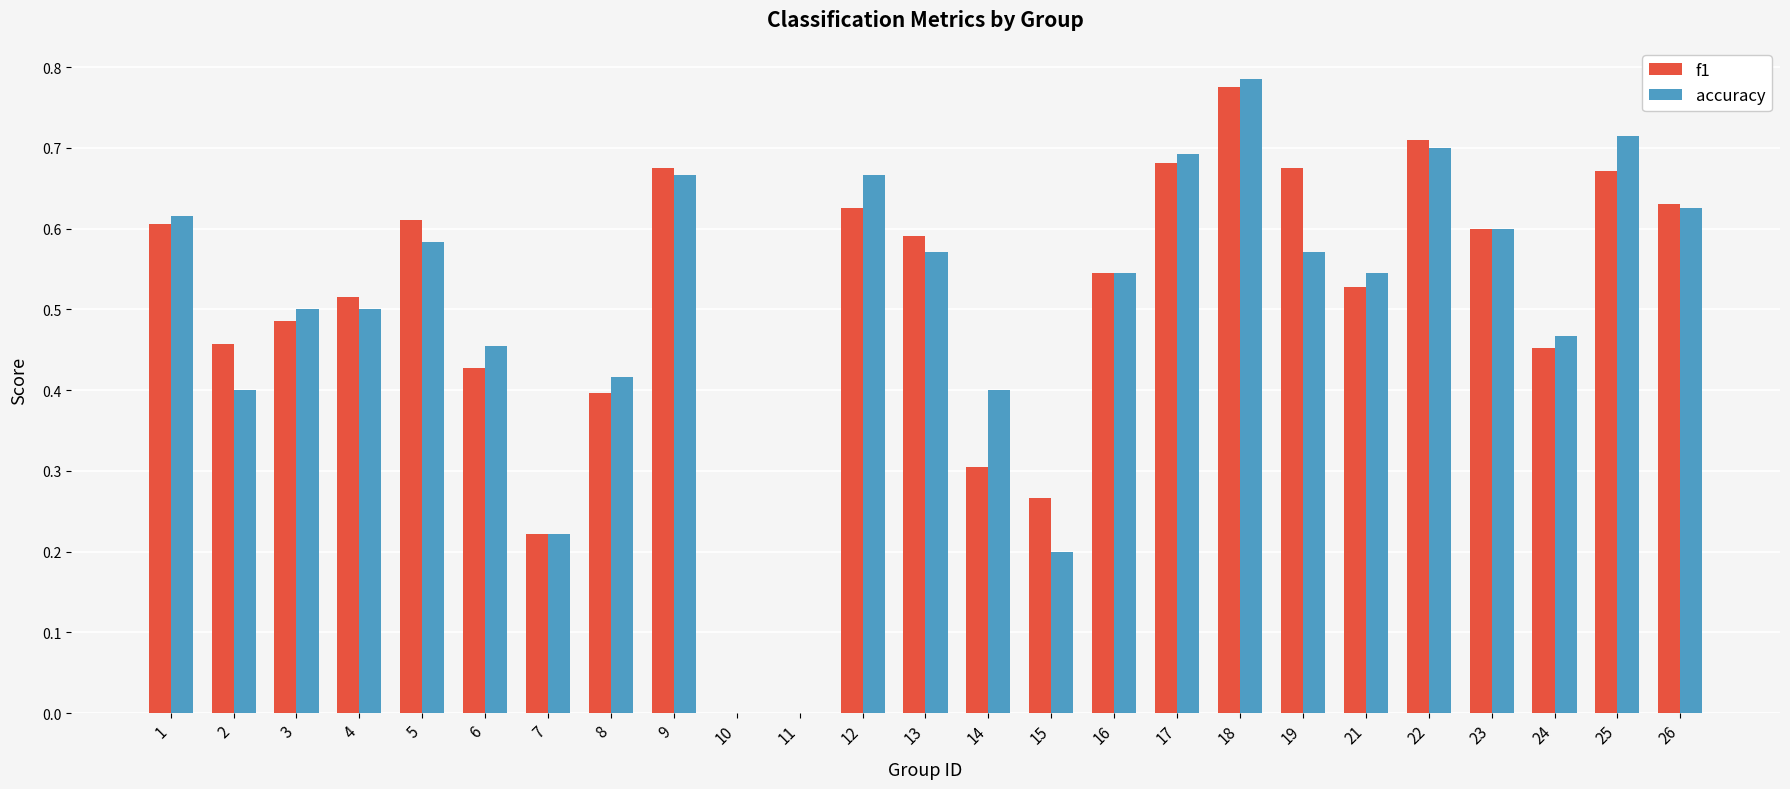

Which series changed the most between 1 and 15?

accuracy